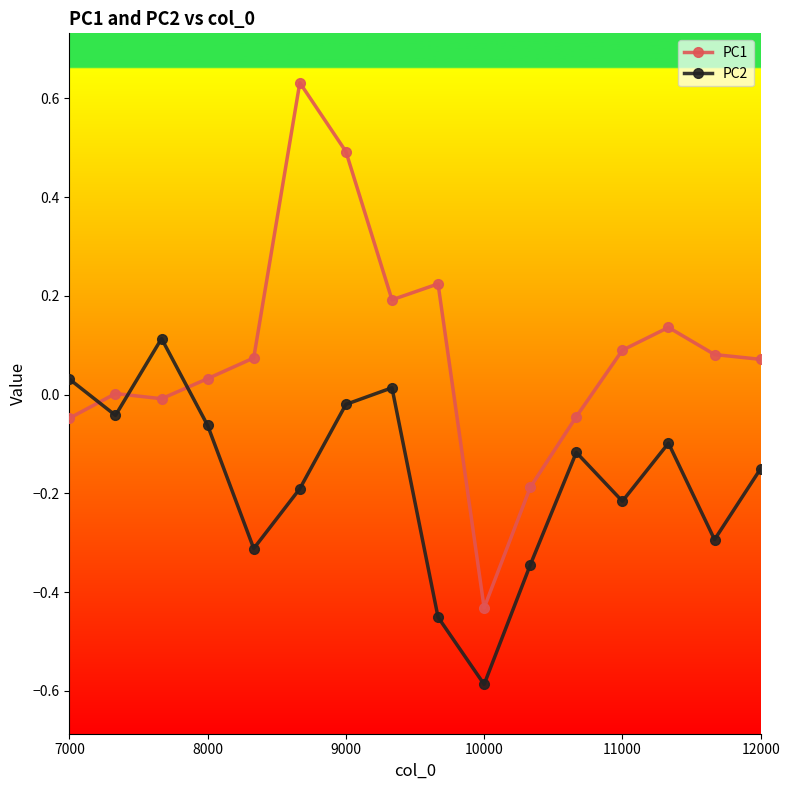

What is the difference between the second highest and second lowest values in the PC1 series?

0.7